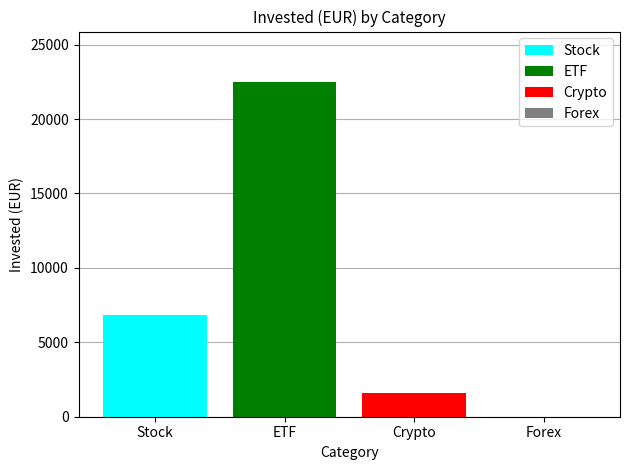

What is the difference between the highest and lowest values at ETF?

20940.5